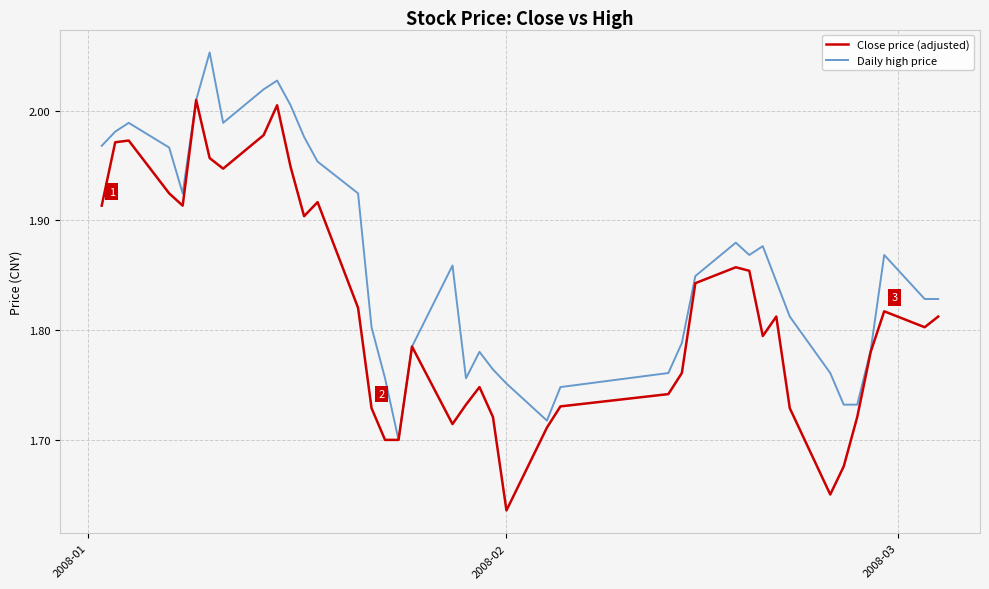

Which series has the largest total across all categories?

Daily high price